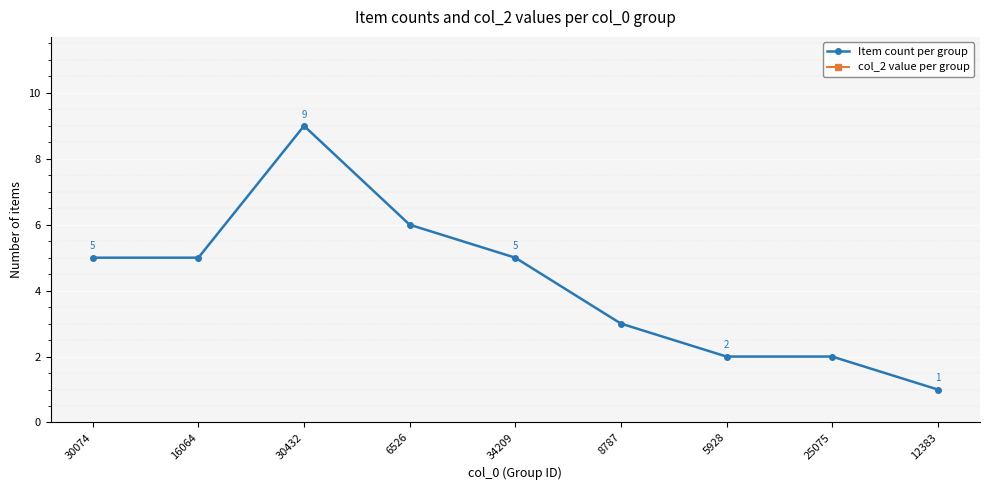

What is the label of the 1st point from the left?

30074